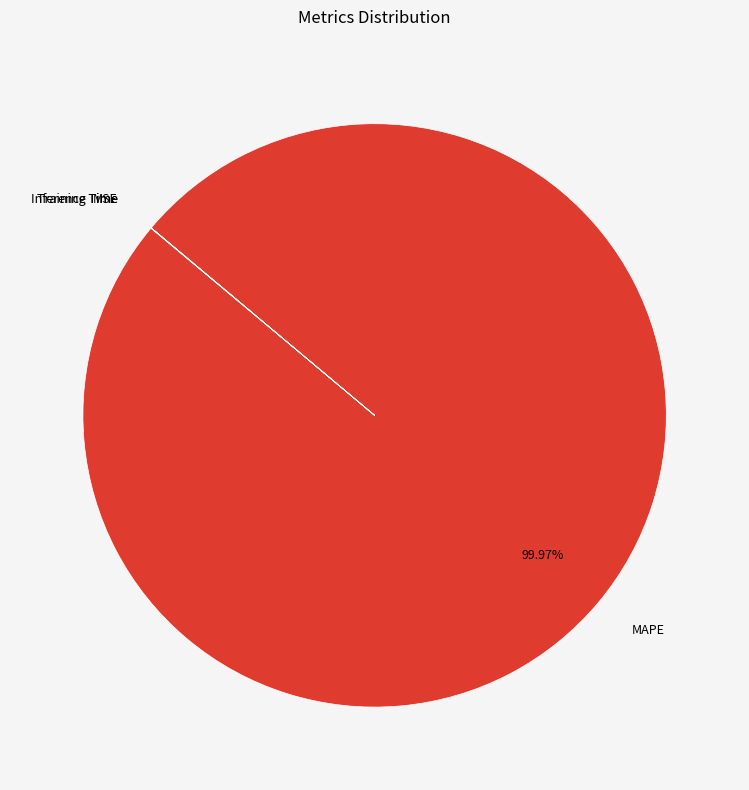

Which category has the biggest portion of the pie?

MAPE